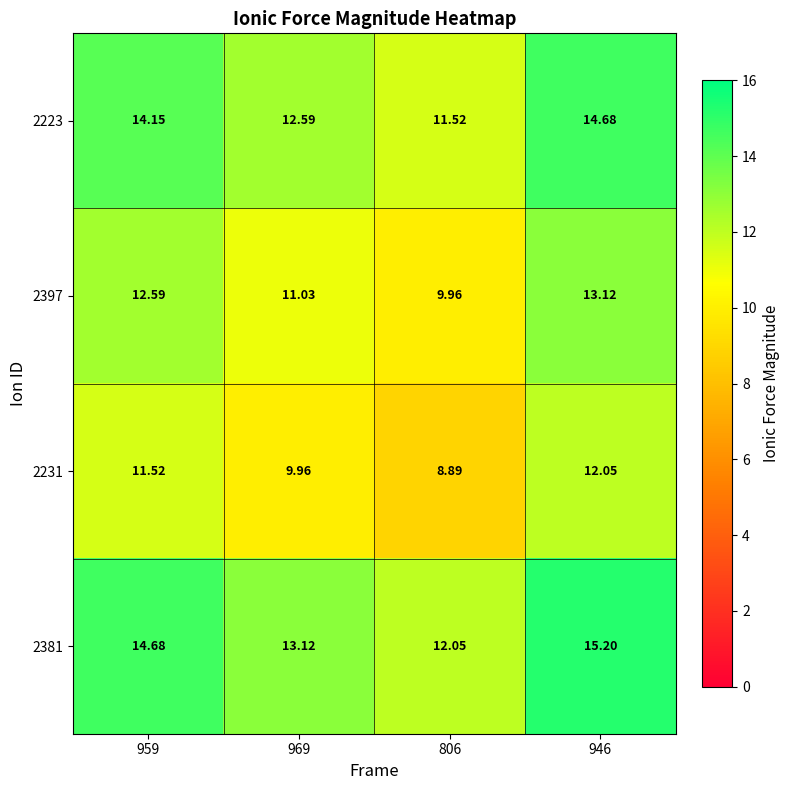

Is the value of 2223 at 806 greater than the value of 2231 at 969?

Yes